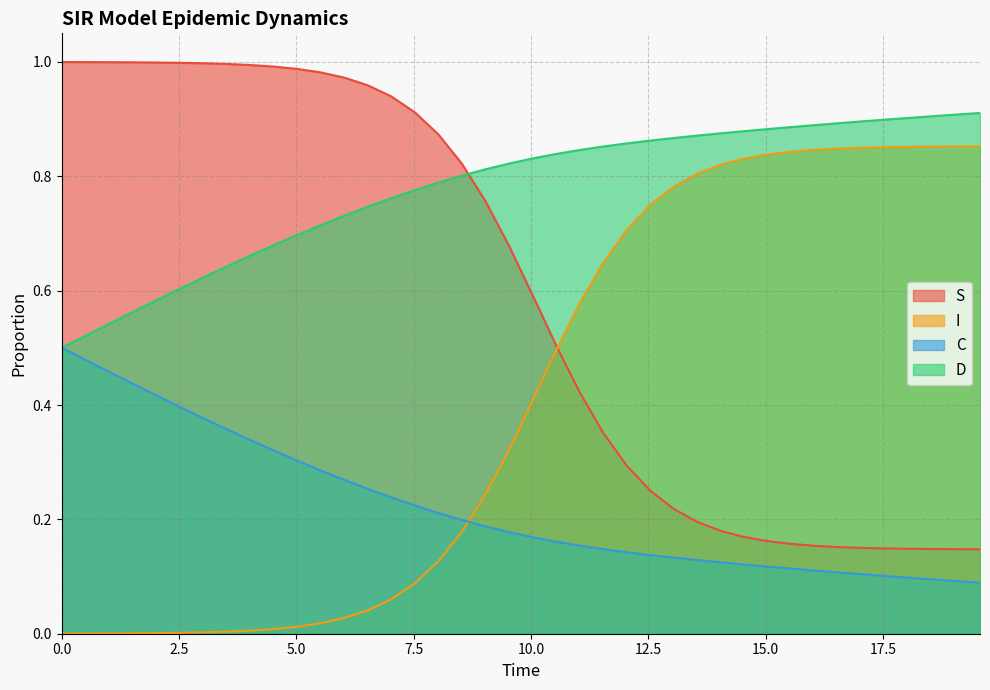

What is the difference between the second highest and minimum values in the S series?

0.9